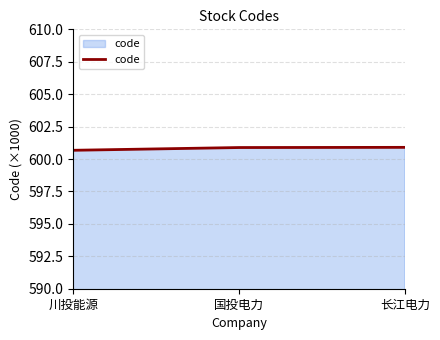

Where is the data nearest to the value 600?

川投能源